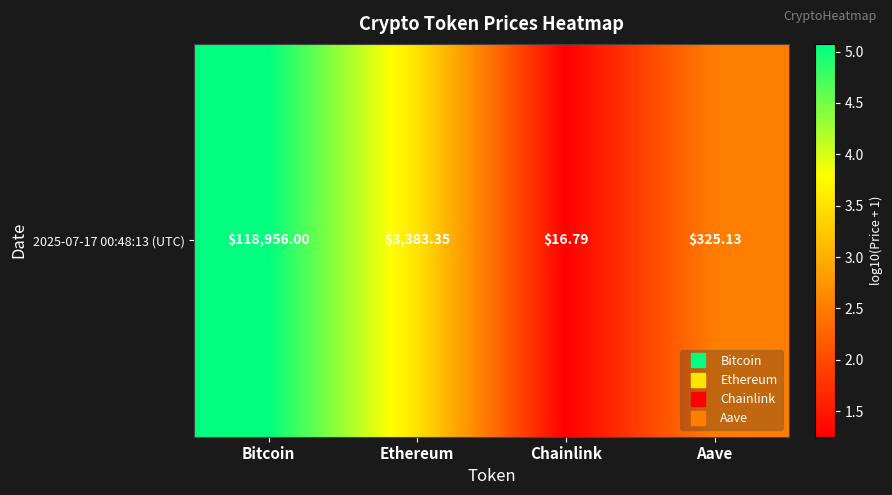

The chart shows a value of 2.5 at Aave. True or false?

True